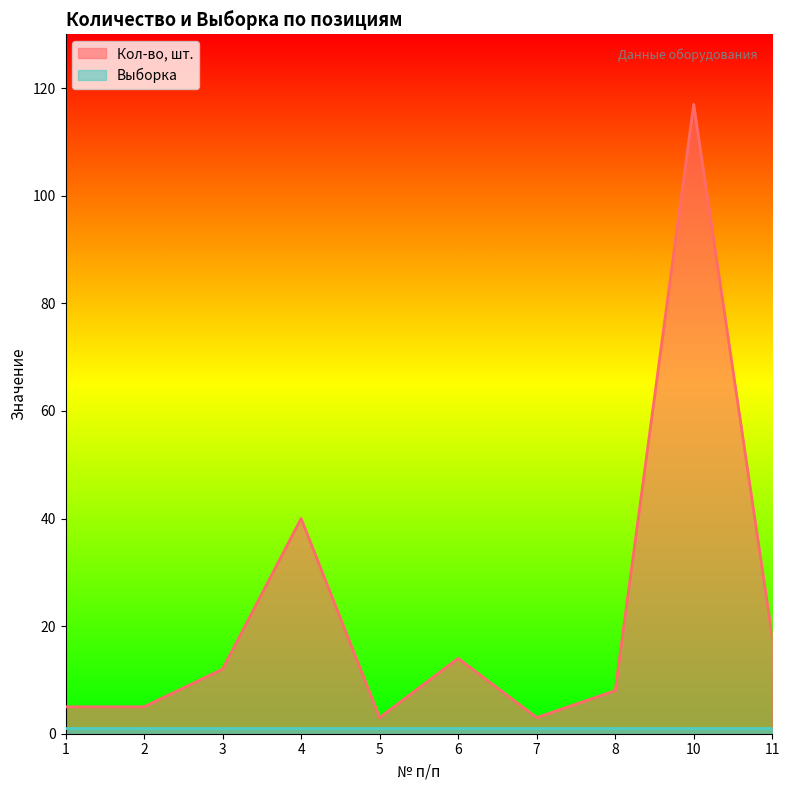

What is the value of the 6th point from the left?

14